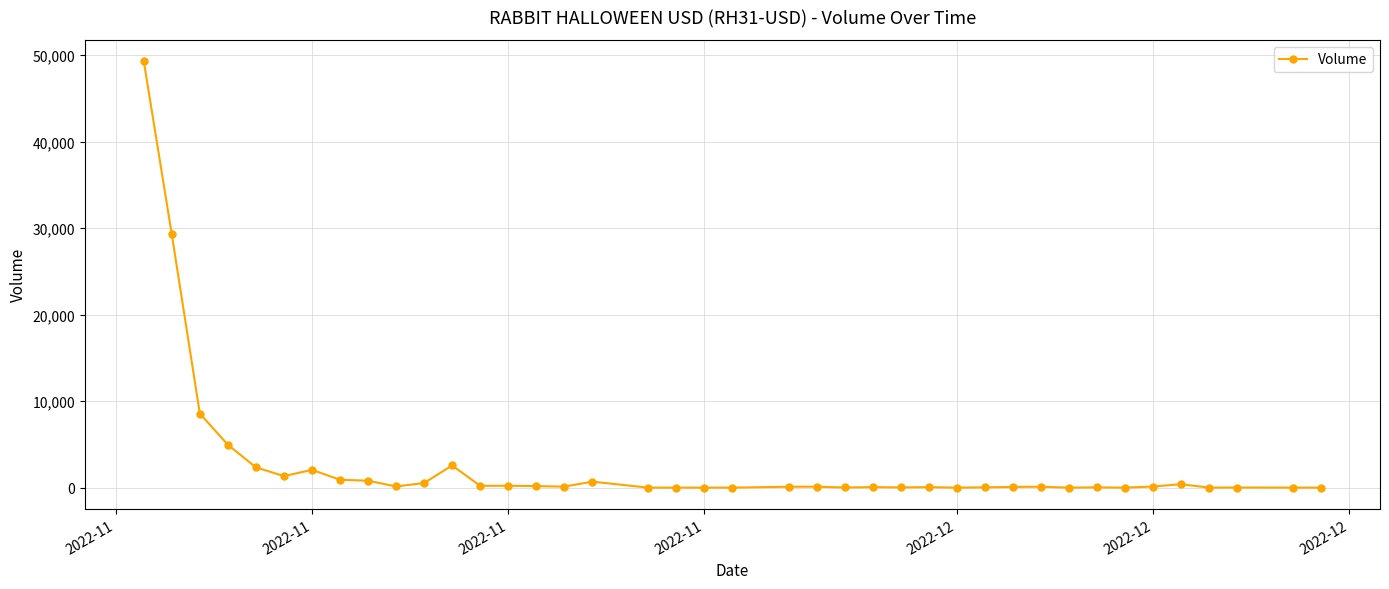

What is the average value?

2637